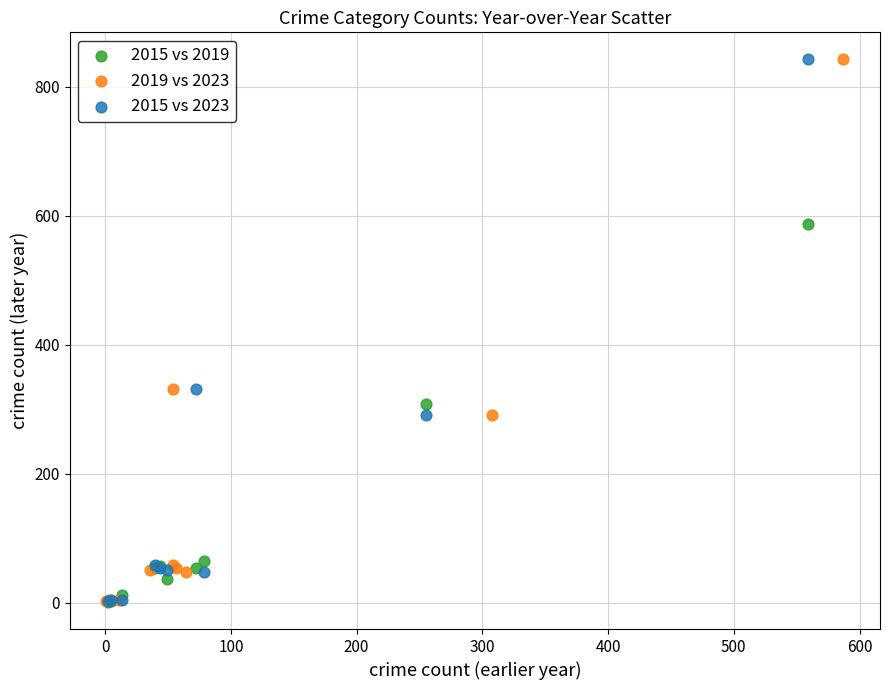

What are all the series names shown in the legend?

2015 vs 2019, 2019 vs 2023, 2015 vs 2023